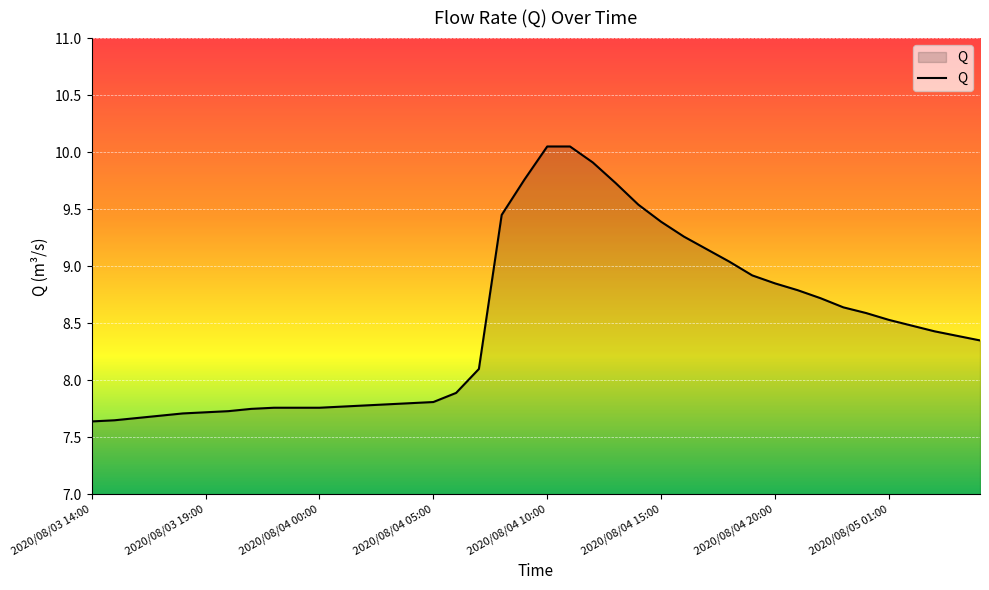

How many lines are shown in the chart?

1